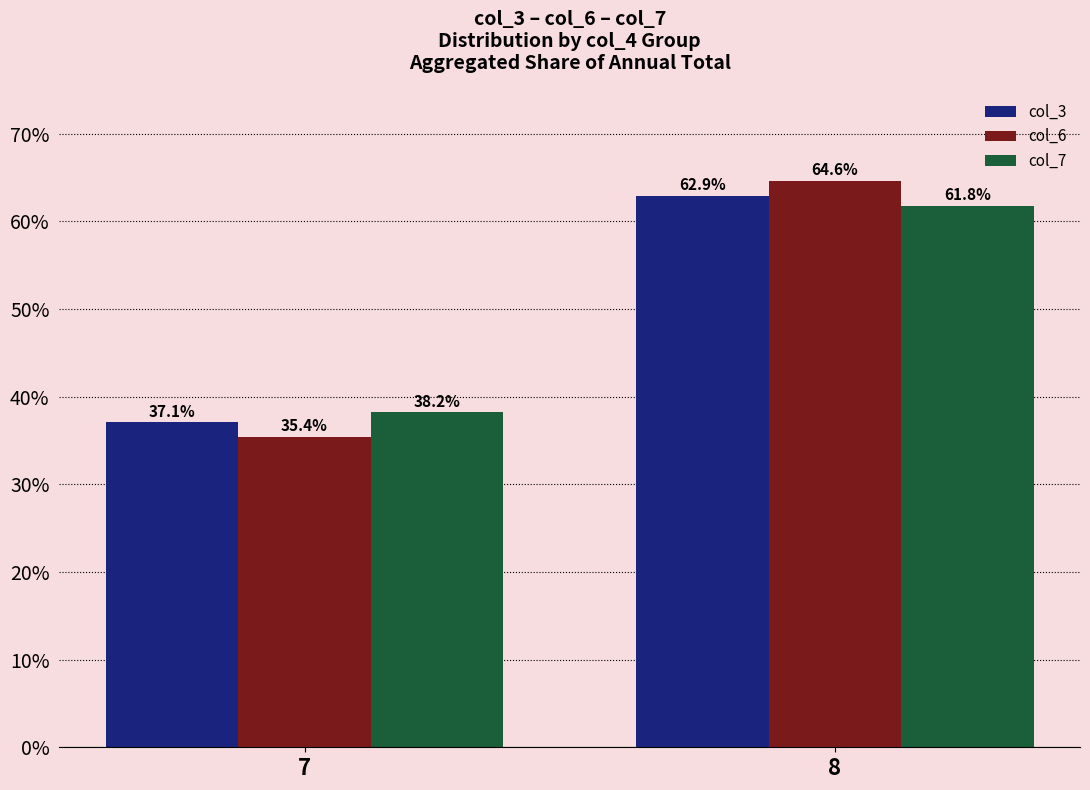

What is the approximate value of col_3 at 7?

37.1